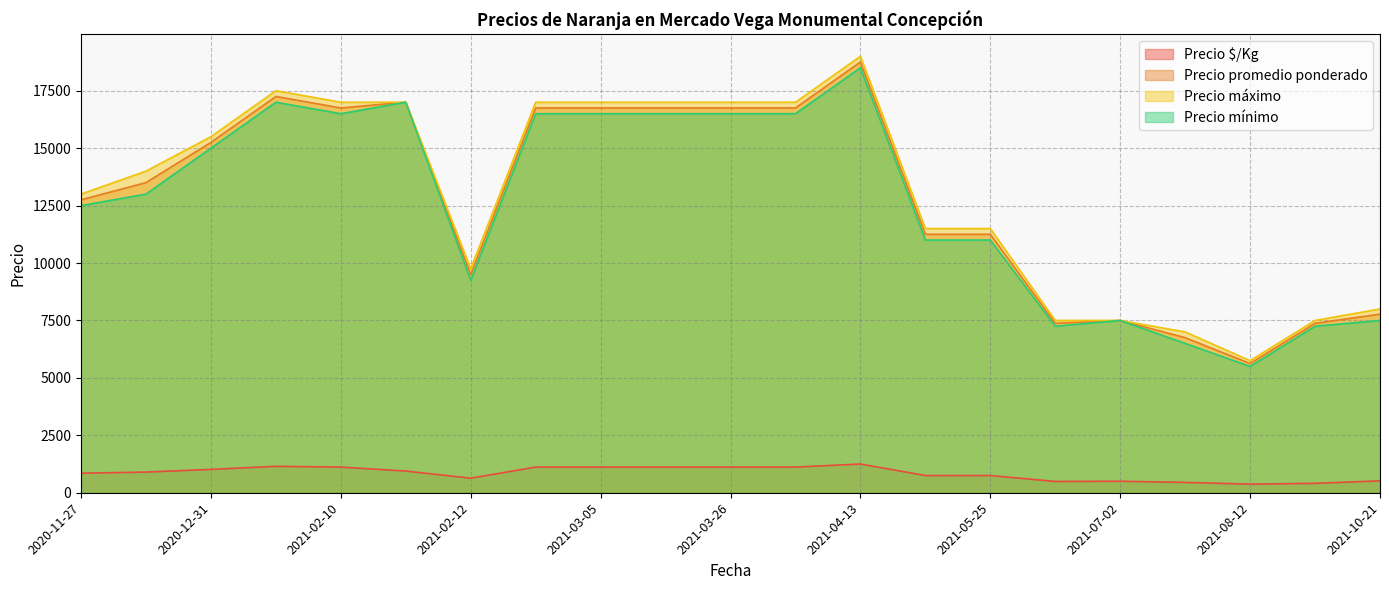

How many lines are shown in the chart?

4